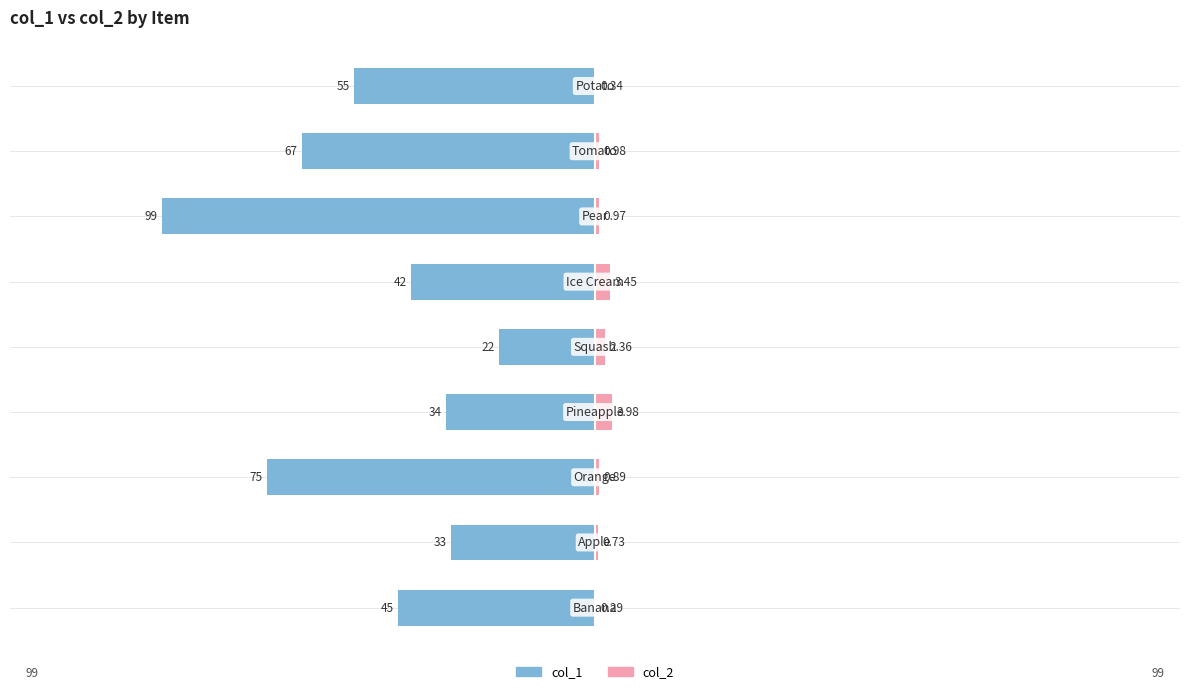

Which series has the widest spread of values?

col_1